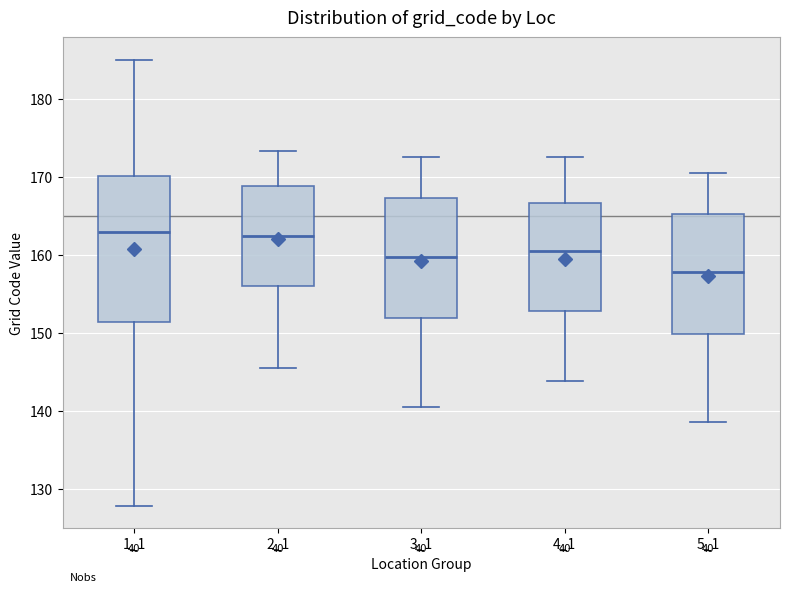

Where does the median line of the box at x = 1_1 sit on the y-axis? The values are not printed on the chart, so give them approximately, as read against the axis.

163